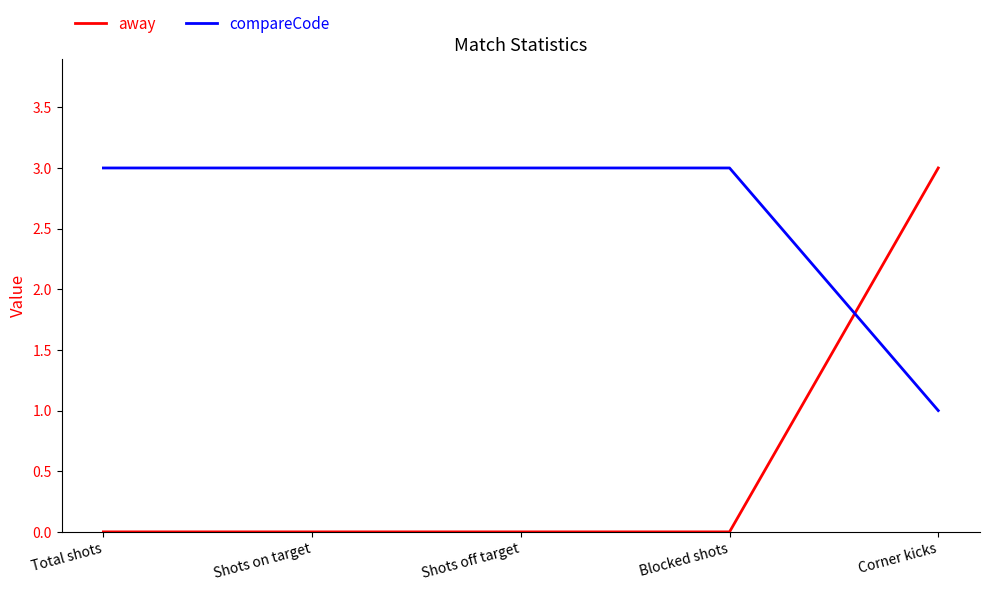

Between which two adjacent categories do away and compareCode first intersect?

Blocked shots and Corner kicks